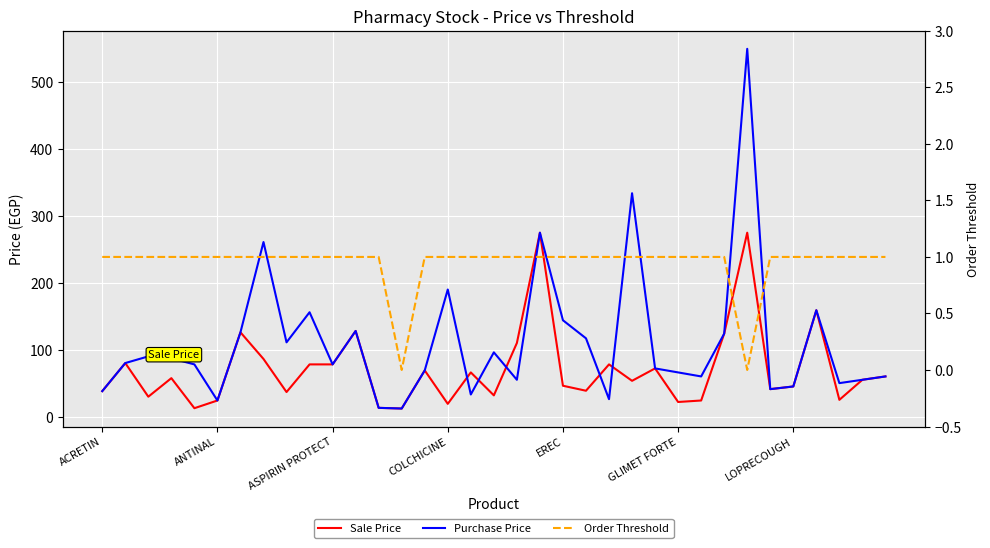

Reading right to left, transcribe all the data shown in this chart.

Sale Price: 60.0	55.0	25.0	159.0	45.0	41.0	275.0	124.0	24.0	21.8	72.0	53.4	78.0	38.6	46.1	275.0	110.0	31.7	66.0	19.0	69.0	12.0	13.0	128.0	78.0	78.0	36.6	86.1	126.0	24.0	12.5	57.4	29.7	80.0	38.0
Purchase Price: 60.0	55.0	50.0	159.0	45.0	41.0	550.0	124.0	60.0	66.0	72.0	334.0	26.0	117.0	144.0	275.0	55.0	96.0	33.0	190.0	69.0	12.0	13.0	128.0	78.0	156.0	111.0	261.0	126.0	24.0	78.0	87.0	90.0	80.0	38.0
Order Threshold: 1.0	1.0	1.0	1.0	1.0	1.0	0.0	1.0	1.0	1.0	1.0	1.0	1.0	1.0	1.0	1.0	1.0	1.0	1.0	1.0	1.0	0.0	1.0	1.0	1.0	1.0	1.0	1.0	1.0	1.0	1.0	1.0	1.0	1.0	1.0